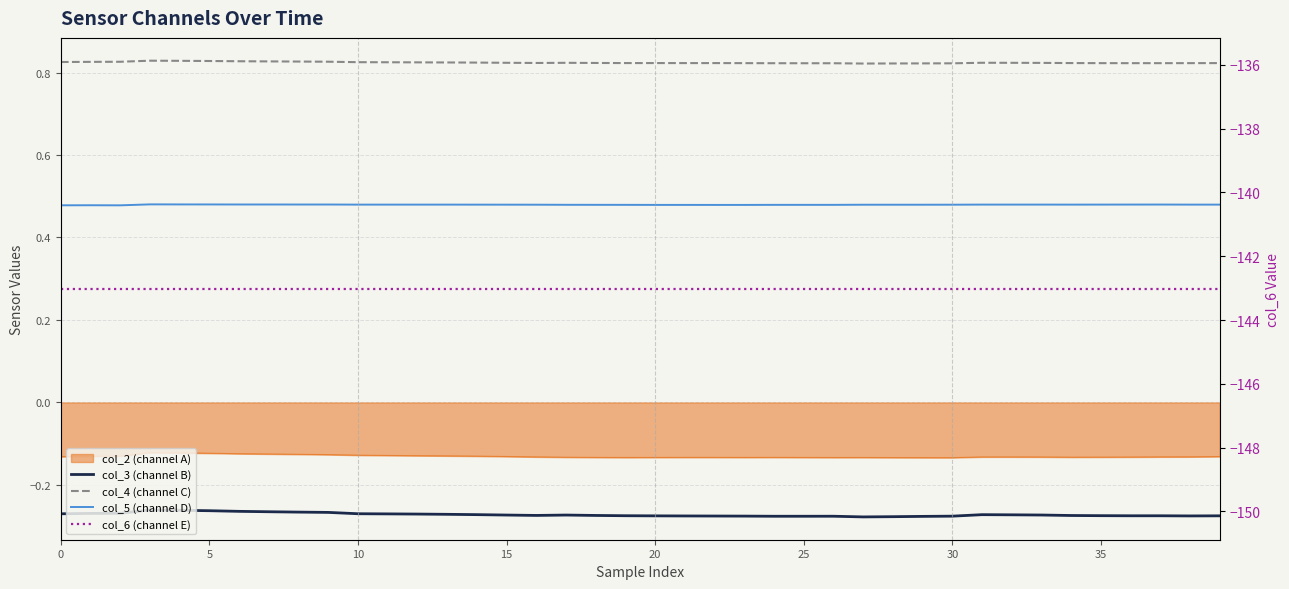

In col_5 (channel D), how many points are lower than both neighbors (excluding endpoints)?

2